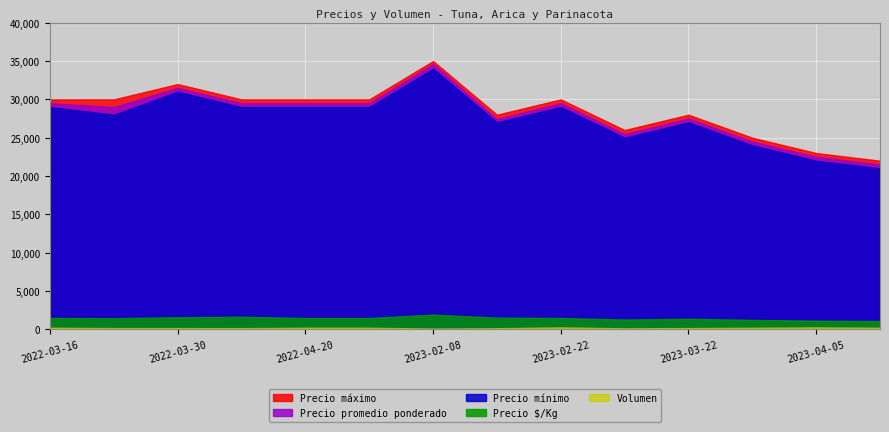

Reading left to right, list all the values displayed in this chart.

Precio $/Kg: 2022-03-16=1475	2022-03-23=1450	2022-03-30=1575	2022-04-13=1639	2022-04-20=1475	2022-04-28=1475	2023-02-08=1922	2023-02-15=1524	2023-02-22=1475	2023-03-08=1273	2023-03-22=1375	2023-03-29=1225	2023-04-05=1125	2023-04-12=1075
Precio promedio ponderado: 2022-03-16=29500	2022-03-23=29000	2022-03-30=31500	2022-04-13=29500	2022-04-20=29500	2022-04-28=29500	2023-02-08=34600	2023-02-15=27429	2023-02-22=29500	2023-03-08=25462	2023-03-22=27500	2023-03-29=24500	2023-04-05=22500	2023-04-12=21500
Precio mínimo: 2022-03-16=29000	2022-03-23=28000	2022-03-30=31000	2022-04-13=29000	2022-04-20=29000	2022-04-28=29000	2023-02-08=34000	2023-02-15=27000	2023-02-22=29000	2023-03-08=25000	2023-03-22=27000	2023-03-29=24000	2023-04-05=22000	2023-04-12=21000
Precio máximo: 2022-03-16=30000	2022-03-23=30000	2022-03-30=32000	2022-04-13=30000	2022-04-20=30000	2022-04-28=30000	2023-02-08=35000	2023-02-15=28000	2023-02-22=30000	2023-03-08=26000	2023-03-22=28000	2023-03-29=25000	2023-04-05=23000	2023-04-12=22000
Volumen: 2022-03-16=200	2022-03-23=160	2022-03-30=160	2022-04-13=150	2022-04-20=200	2022-04-28=200	2023-02-08=100	2023-02-15=140	2023-02-22=250	2023-03-08=130	2023-03-22=160	2023-03-29=200	2023-04-05=250	2023-04-12=200